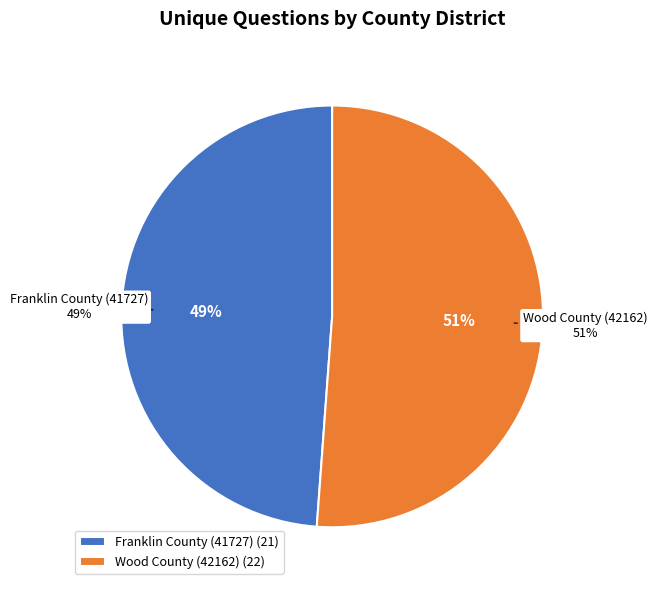

Which slice is the smallest?

Franklin County (41727)